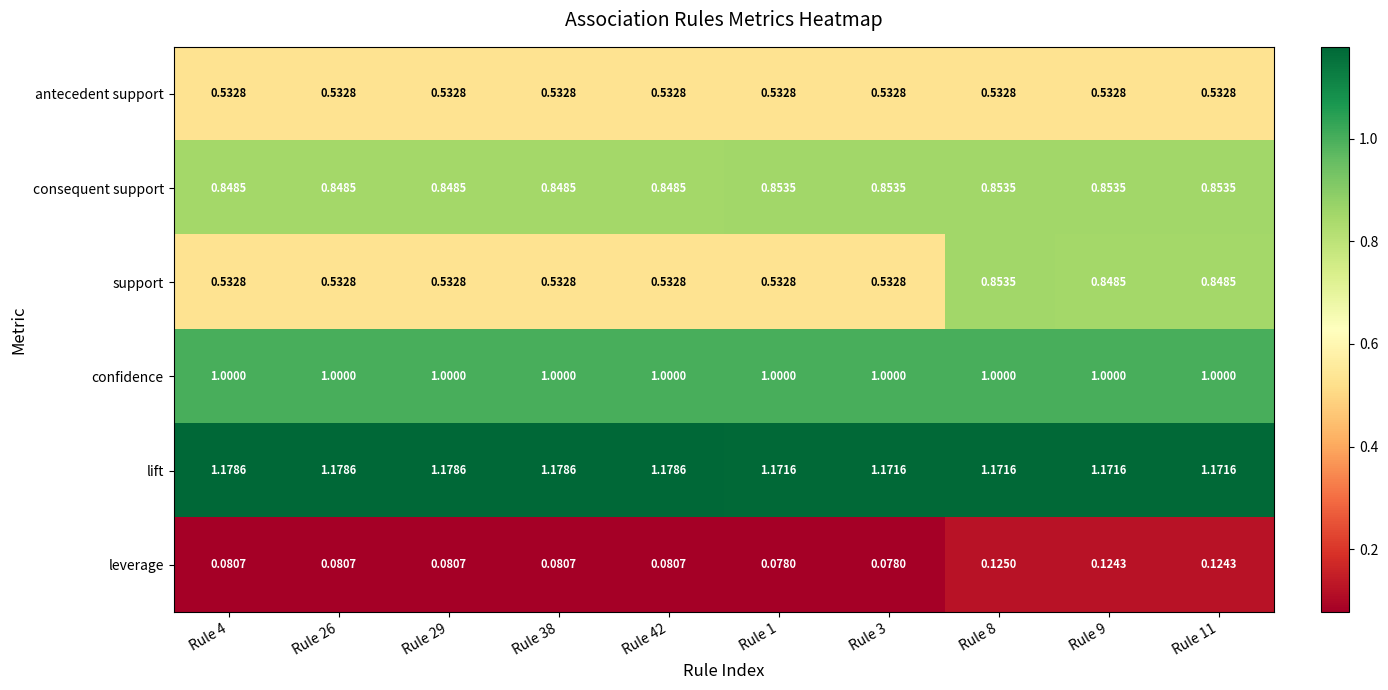

Which series has the largest total across all categories?

lift